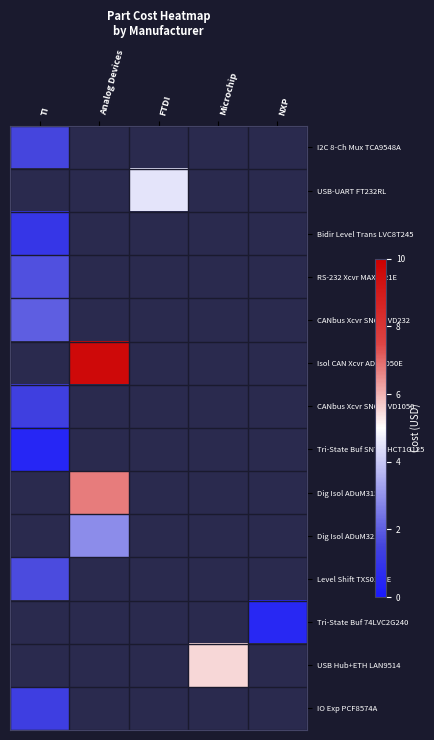

How many categories are shown in the chart?

5